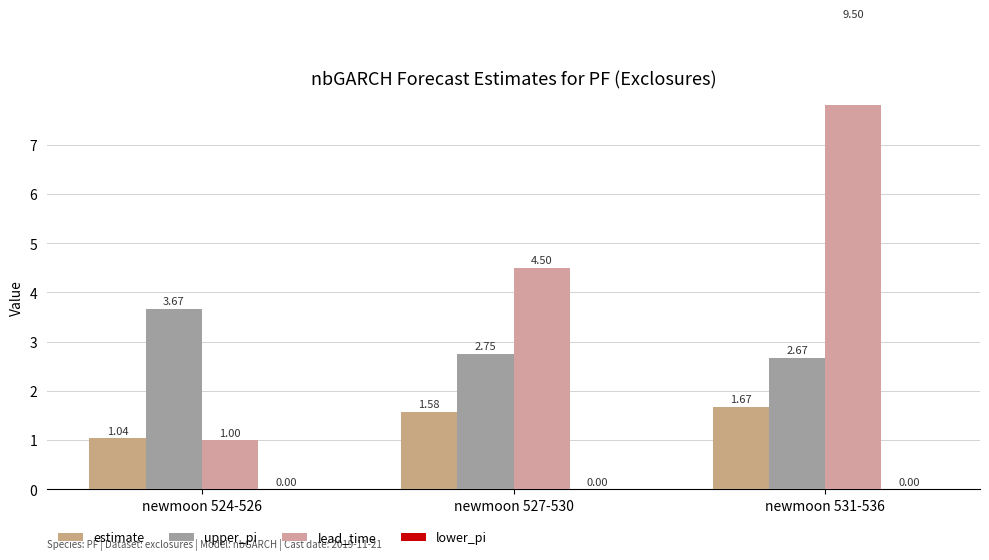

What is the label of the 1st bar from the left?

newmoon 524-526